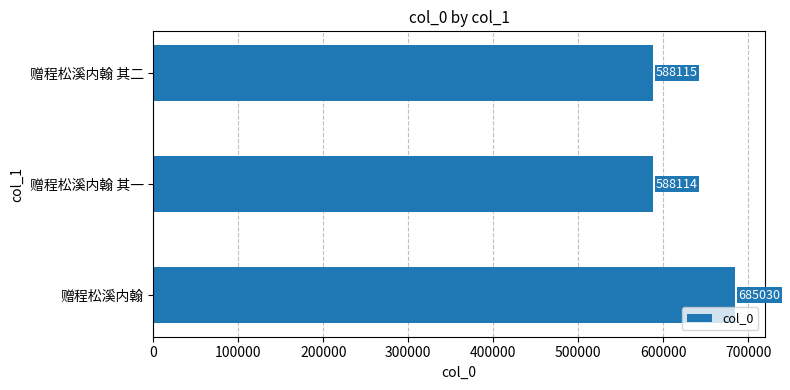

What is the sum of all values?

1861259